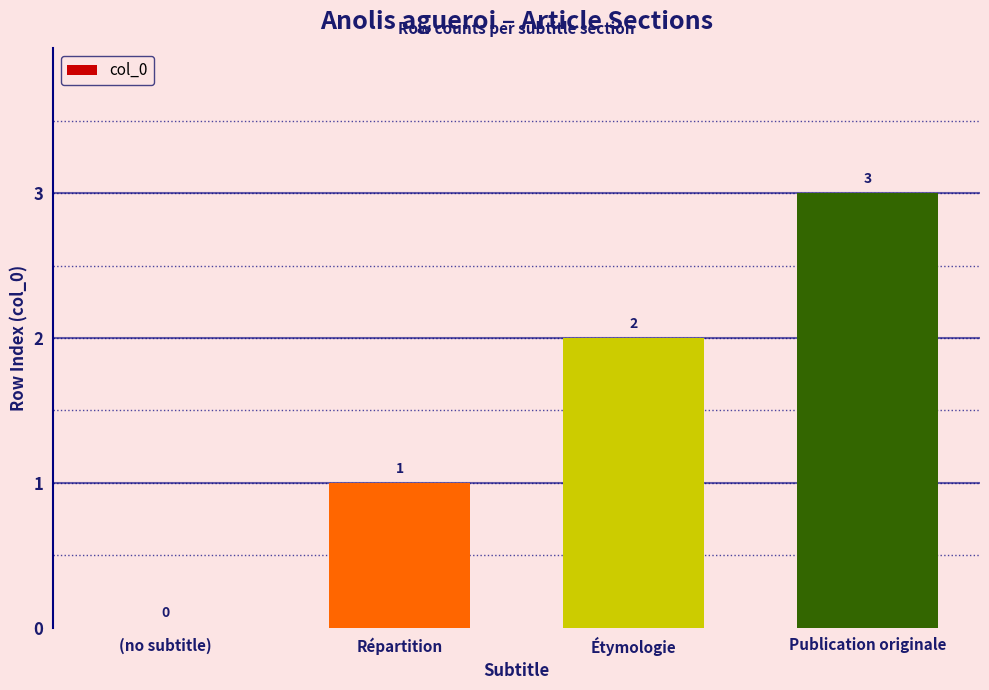

What is the change in value from Répartition to Étymologie?

+1